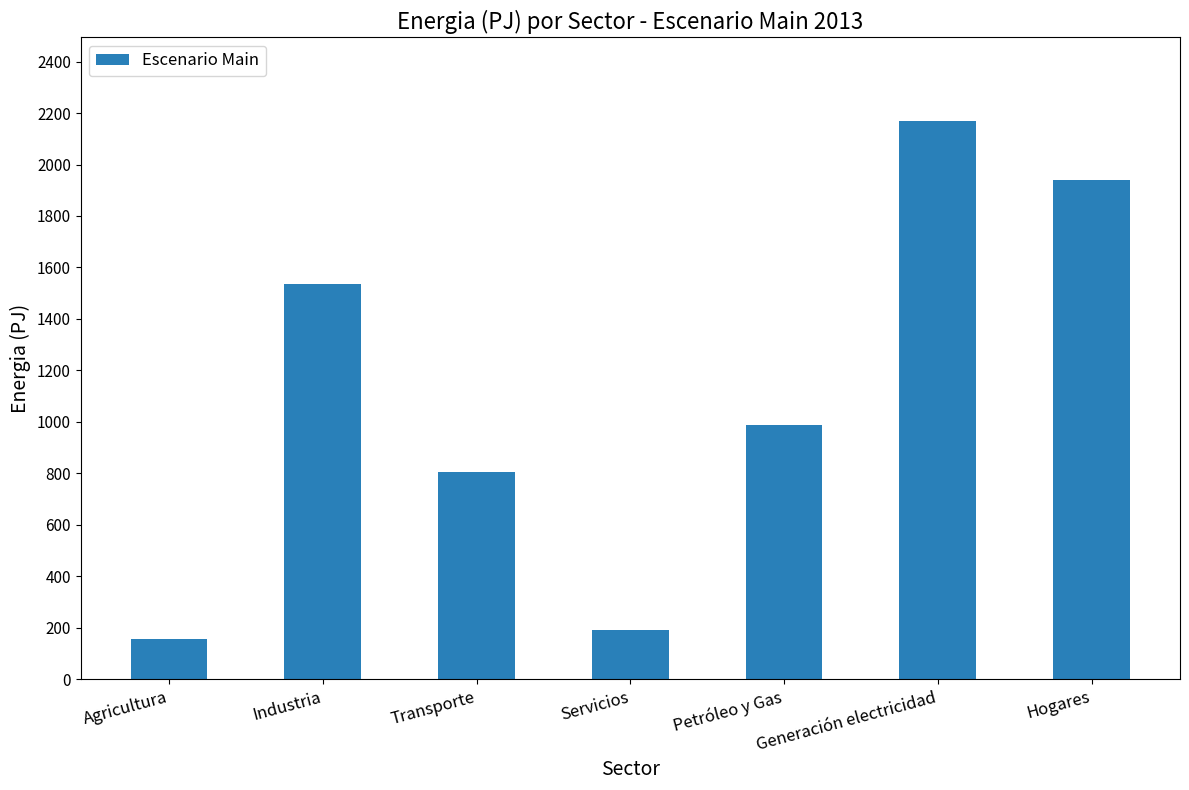

Reading left to right, transcribe all the data shown in this chart.

Agricultura=158.7	Industria=1535.2	Transporte=806.8	Servicios=191.9	Petróleo y Gas=989.4	Generación electricidad=2168.4	Hogares=1941.1